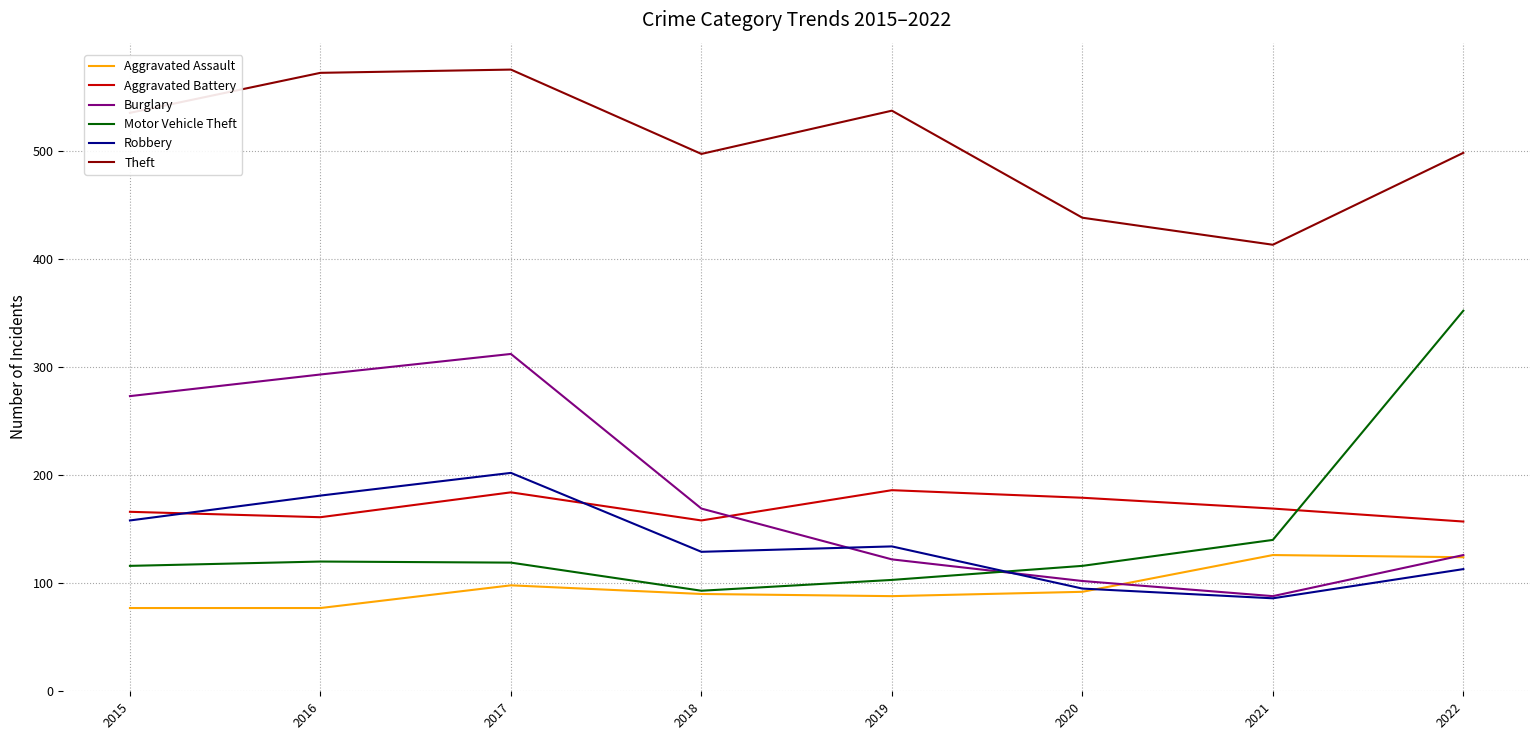

What is the difference between the highest and lowest values at 2021?

327